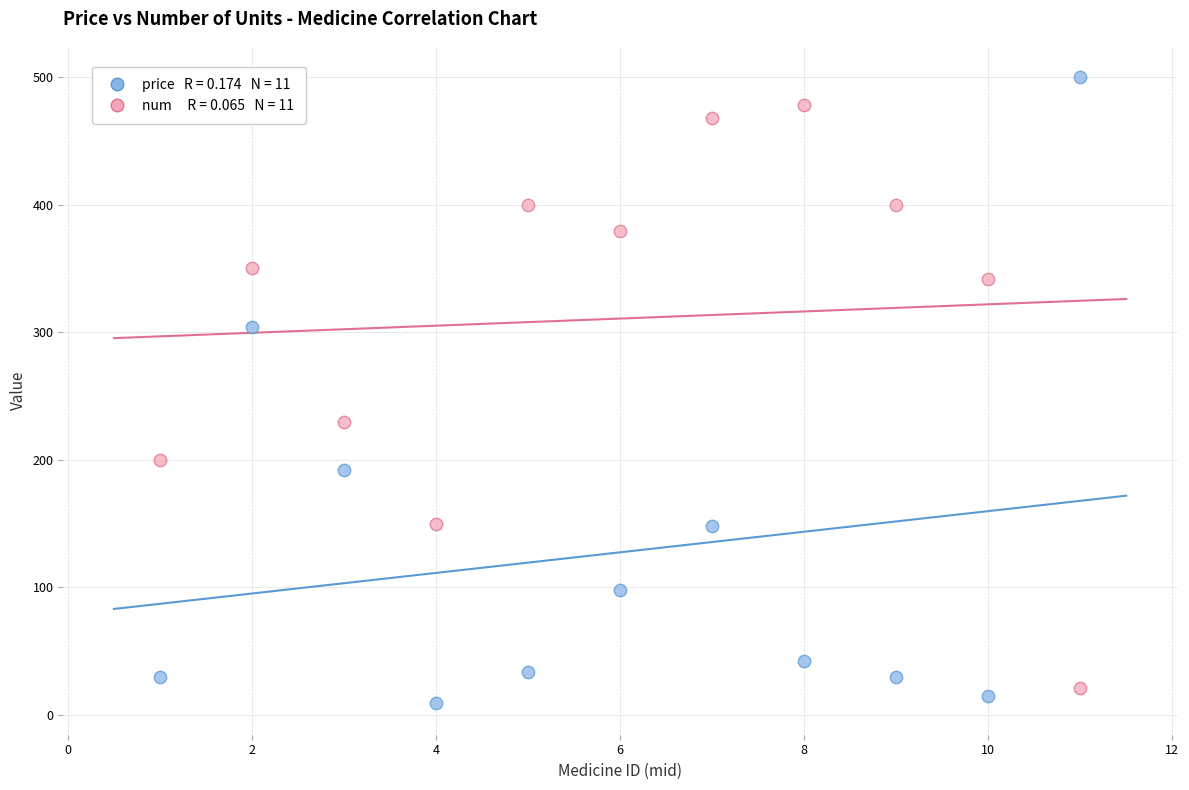

Across all data points, what is the range of X values (max minus min)?

10